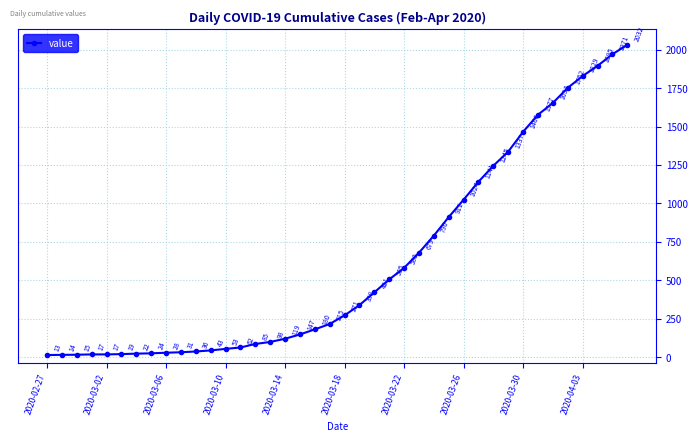

What is the greatest value displayed?

2032